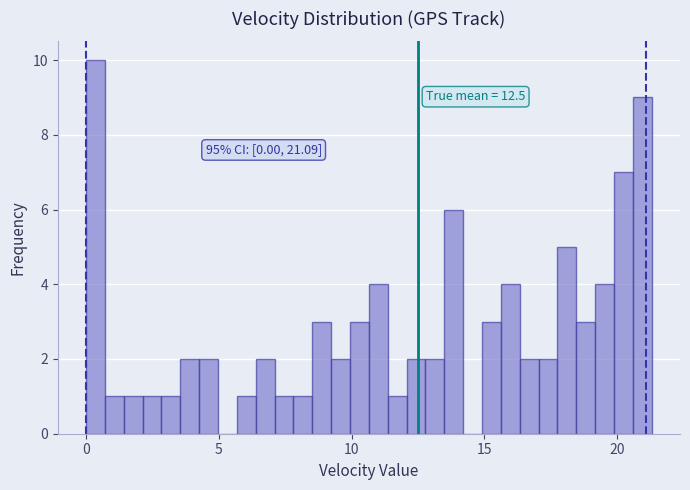

Read against the x-axis, roughly where is the centre of the tallest bar?

0.5